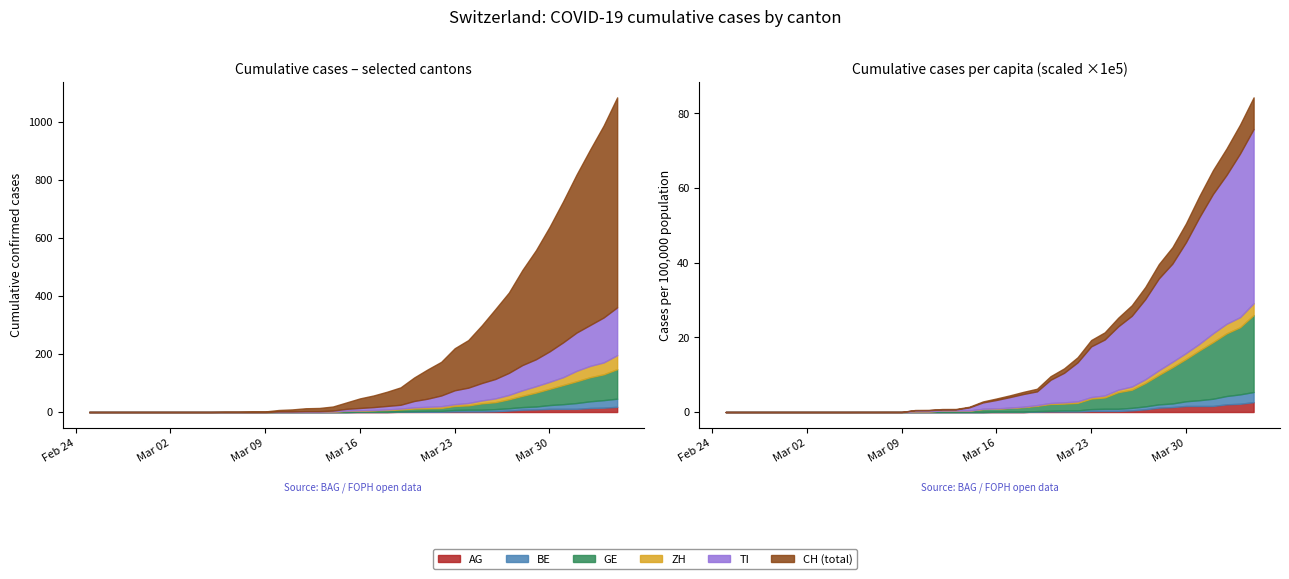

What is the difference between the highest and lowest values at 28?

162